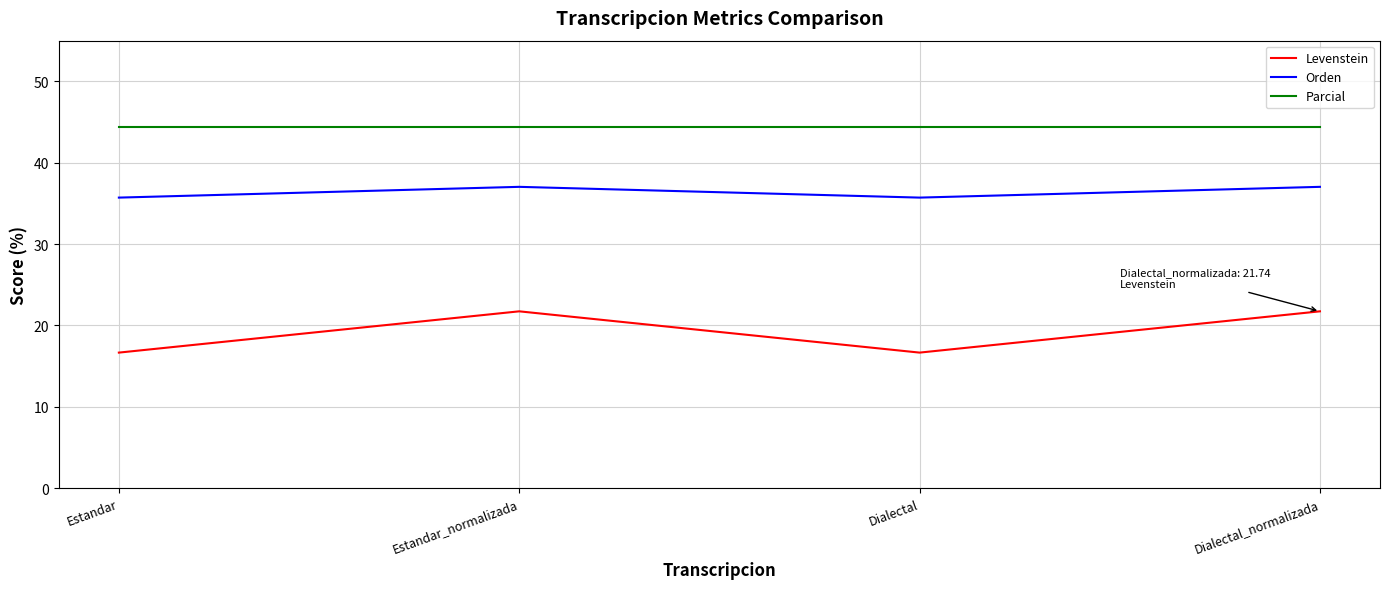

True or false: Parcial has more than 1 interior local peaks.

False